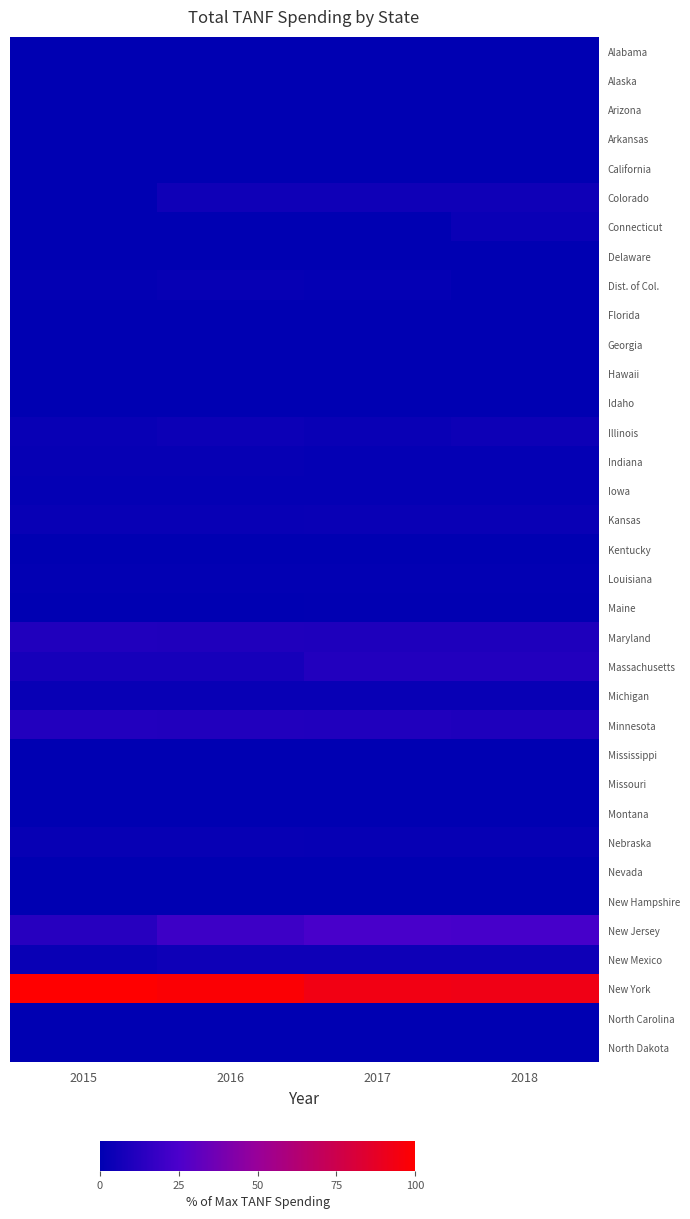

Reading left to right, extract all data points from this chart.

Alabama: 2015=0.0	2016=0.0	2017=0.0	2018=0.0
Alaska: 2015=0.0	2016=0.0	2017=0.0	2018=0.0
Arizona: 2015=0.0	2016=0.0	2017=0.0	2018=0.0
Arkansas: 2015=0.0	2016=0.0	2017=0.0	2018=0.0
California: 2015=0.0	2016=0.0	2017=0.0	2018=0.0
Colorado: 2015=0.3	2016=5.1	2017=5.1	2018=5.2
Connecticut: 2015=0.0	2016=0.0	2017=0.0	2018=3.7
Delaware: 2015=0.0	2016=0.0	2017=0.0	2018=0.0
Dist. of Col.: 2015=1.3	2016=2.0	2017=1.9	2018=0.0
Florida: 2015=0.0	2016=0.0	2017=0.0	2018=0.0
Georgia: 2015=0.0	2016=0.0	2017=0.0	2018=0.0
Hawaii: 2015=0.0	2016=0.0	2017=0.0	2018=0.0
Idaho: 2015=0.0	2016=0.0	2017=0.0	2018=0.0
Illinois: 2015=2.8	2016=4.0	2017=3.1	2018=4.4
Indiana: 2015=2.1	2016=2.1	2017=1.9	2018=1.8
Iowa: 2015=1.8	2016=1.8	2017=1.8	2018=1.7
Kansas: 2015=3.1	2016=3.1	2017=3.2	2018=3.3
Kentucky: 2015=0.0	2016=0.0	2017=0.0	2018=0.0
Louisiana: 2015=1.1	2016=1.0	2017=1.0	2018=0.9
Maine: 2015=0.2	2016=0.0	2017=0.5	2018=0.5
Maryland: 2015=10.7	2016=10.5	2017=10.1	2018=10.1
Massachusetts: 2015=7.7	2016=7.7	2017=11.5	2018=11.5
Michigan: 2015=3.0	2016=2.8	2017=3.0	2018=3.1
Minnesota: 2015=11.6	2016=11.3	2017=10.6	2018=10.1
Mississippi: 2015=0.0	2016=0.0	2017=0.0	2018=0.0
Missouri: 2015=0.0	2016=0.0	2017=0.0	2018=0.0
Montana: 2015=0.0	2016=0.0	2017=0.0	2018=0.0
Nebraska: 2015=2.4	2016=2.4	2017=2.3	2018=2.2
Nevada: 2015=0.0	2016=0.0	2017=0.0	2018=0.0
New Hampshire: 2015=0.0	2016=0.0	2017=0.0	2018=0.0
New Jersey: 2015=12.9	2016=20.2	2017=23.5	2018=23.1
New Mexico: 2015=3.2	2016=5.0	2017=4.9	2018=4.8
New York: 2015=100.0	2016=98.3	2017=93.4	2018=92.9
North Carolina: 2015=0.0	2016=0.0	2017=0.0	2018=0.0
North Dakota: 2015=0.0	2016=0.0	2017=0.0	2018=0.0